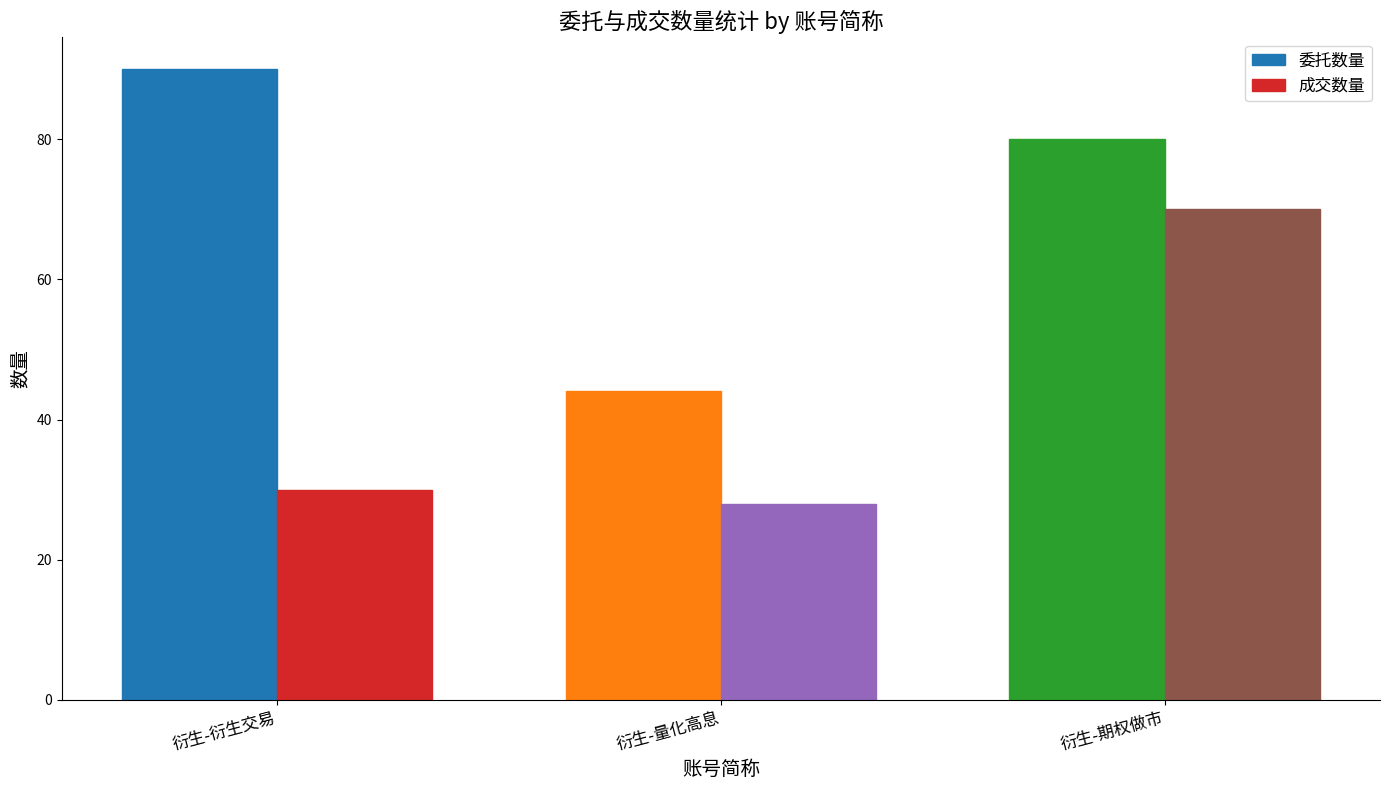

What is the label of the 1st bar from the right?

衍生-期权做市